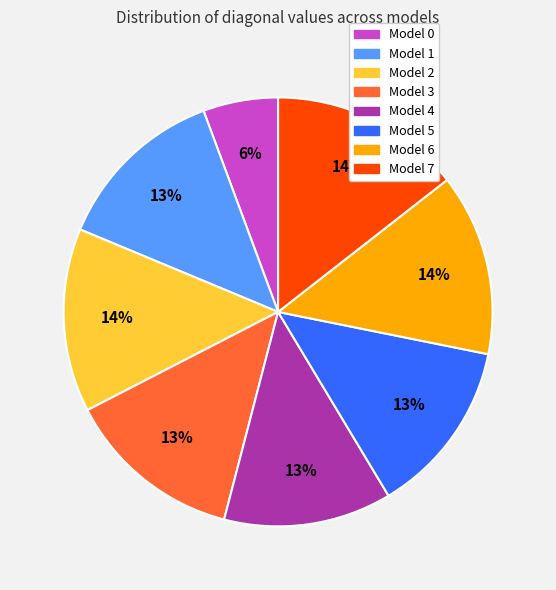

To the nearest percent, what percentage of the pie is Model 6?

14%